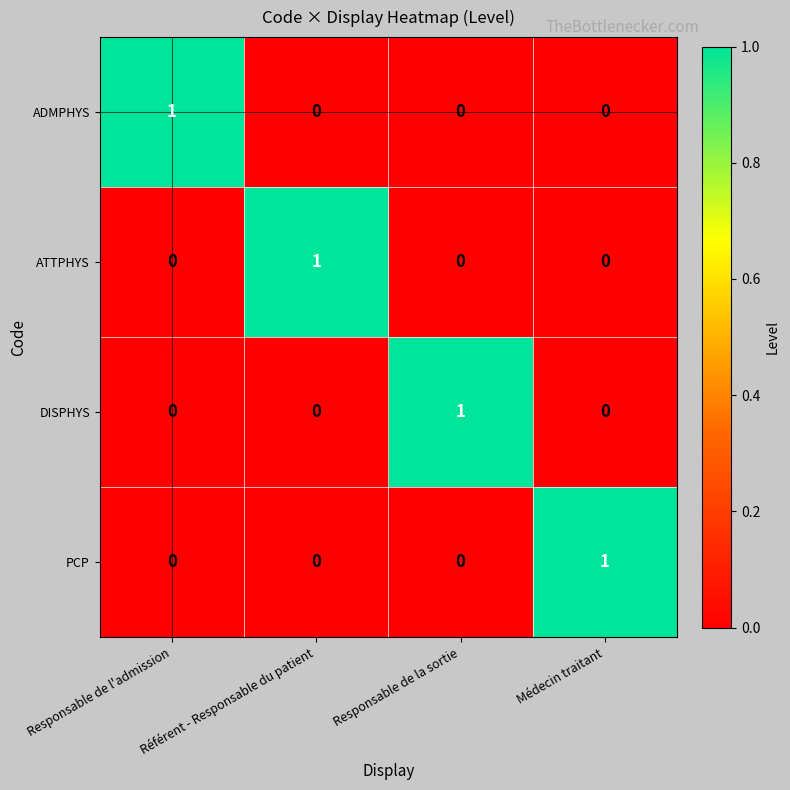

The value of ATTPHYS at Responsable de l'admission is 0. True or false?

True